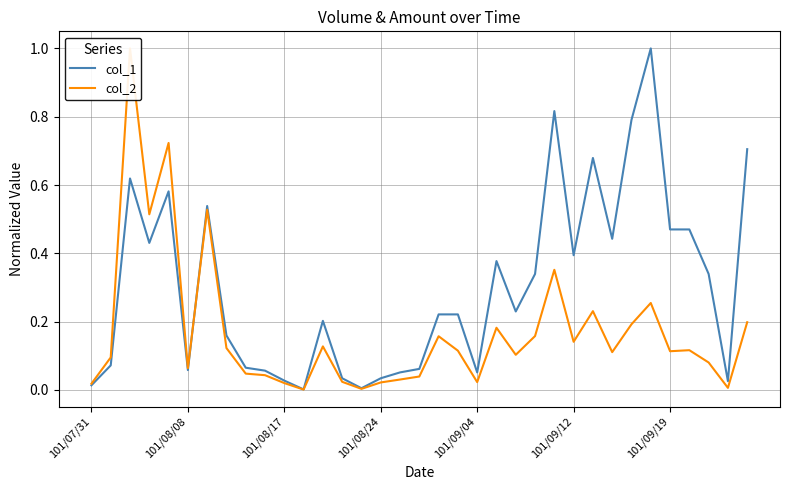

The col_1 series shows 0.0 at 101/08/08. True or false?

False